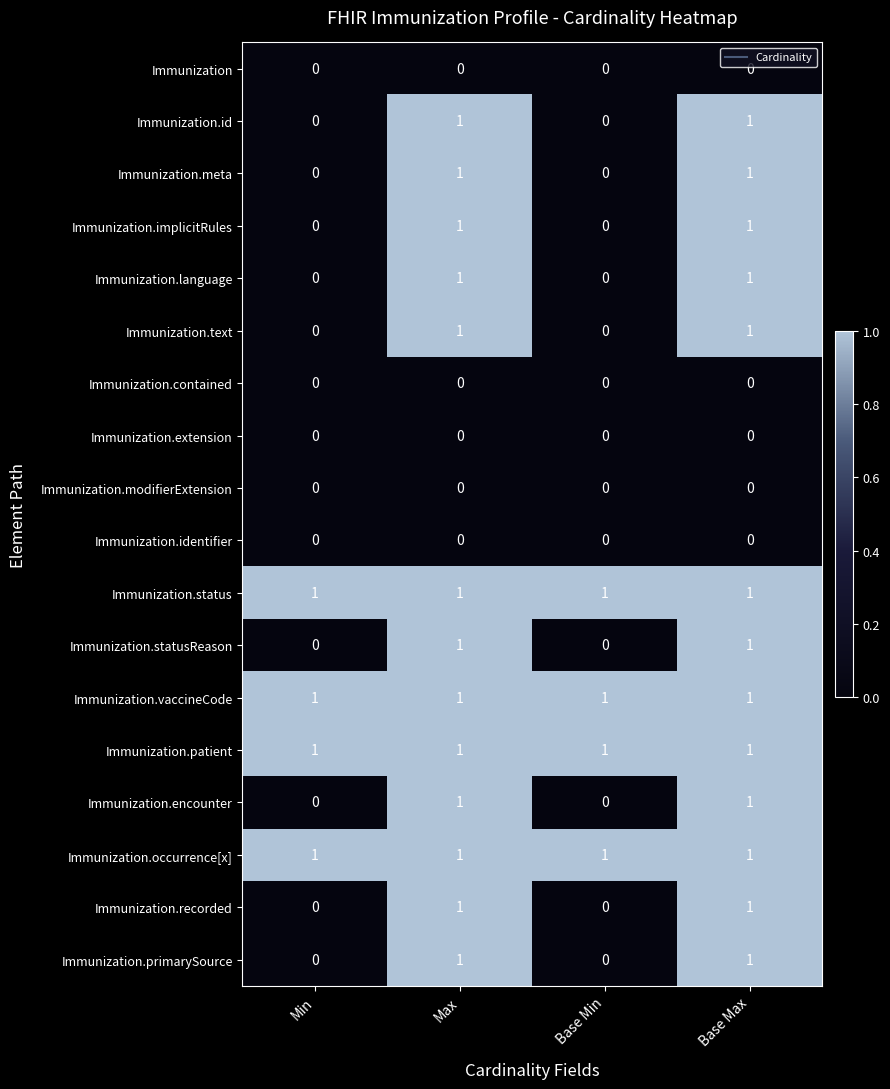

What is the total value across all series at Max?

13